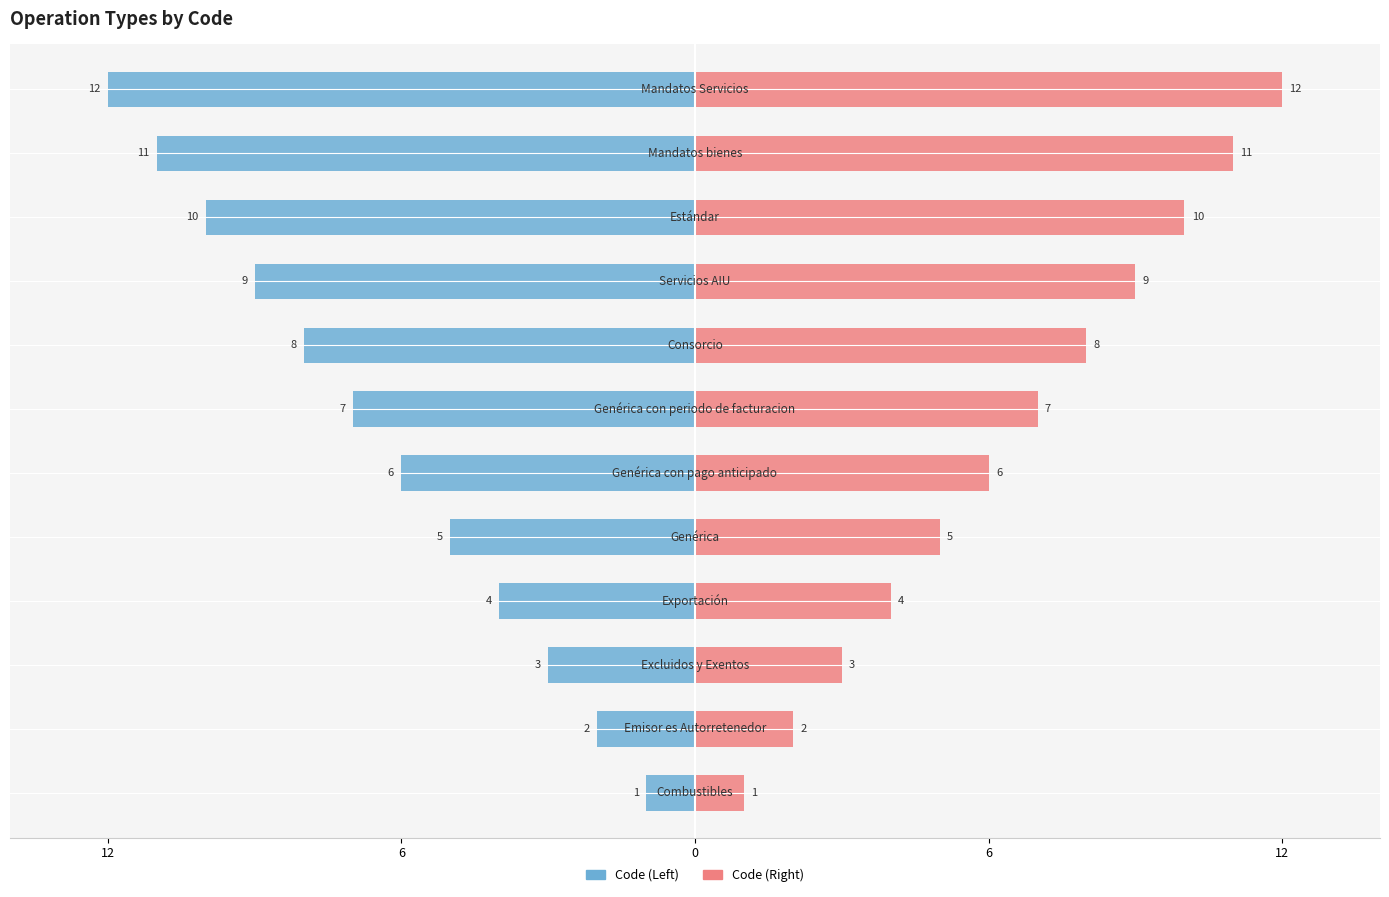

How many values in the Code (Left) series exceed -6?

5